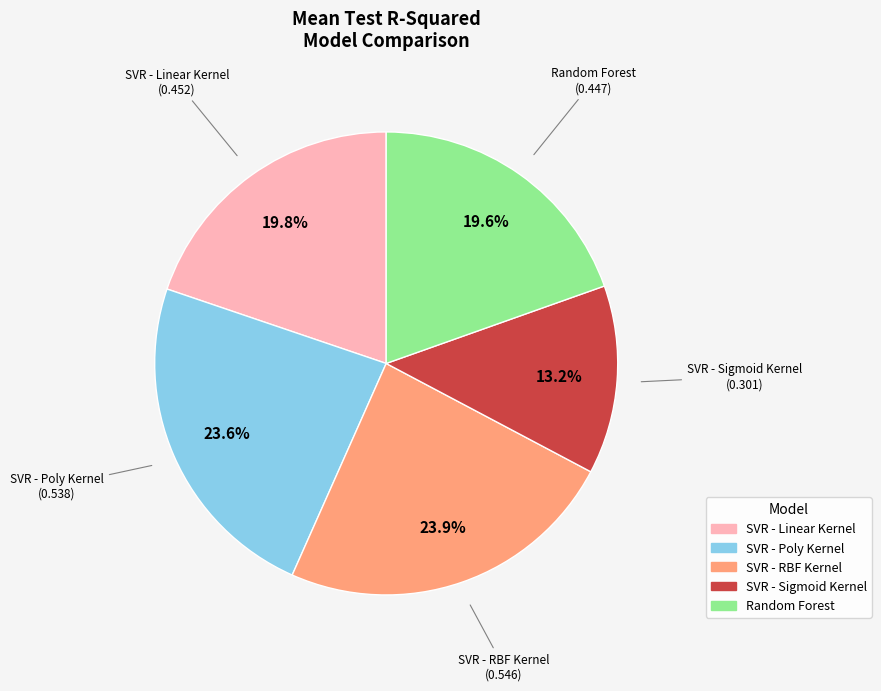

To the nearest percent, what is the combined percentage of SVR - Sigmoid Kernel and SVR - Linear Kernel?

33%